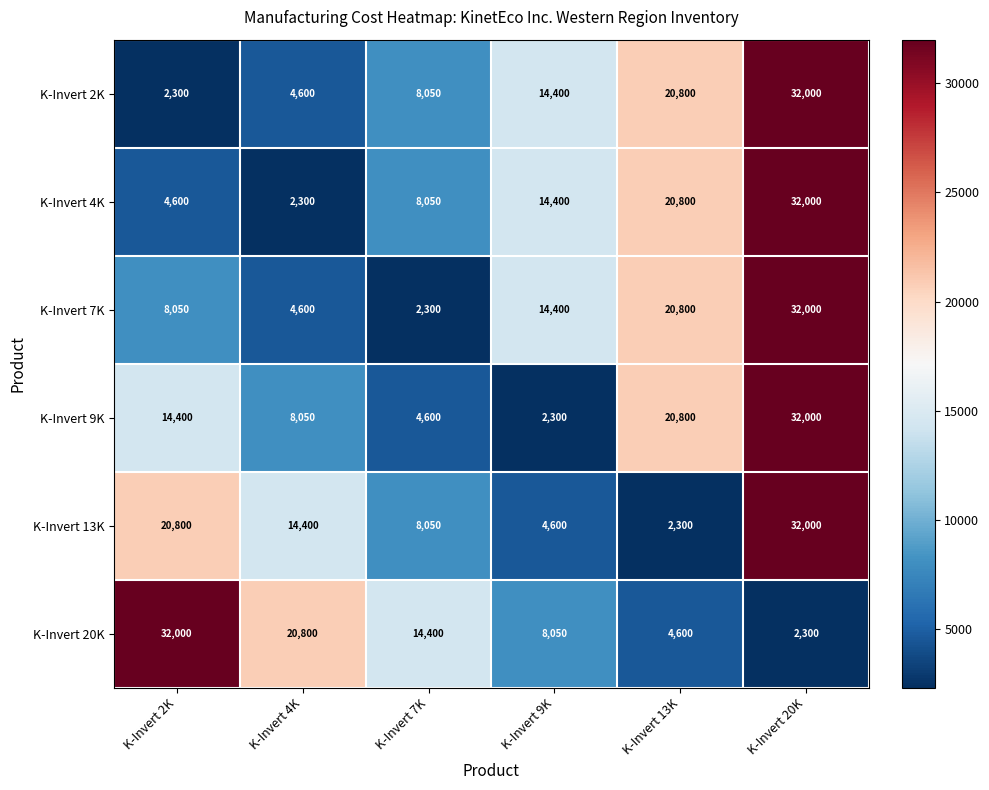

What is the smallest value displayed?

2300